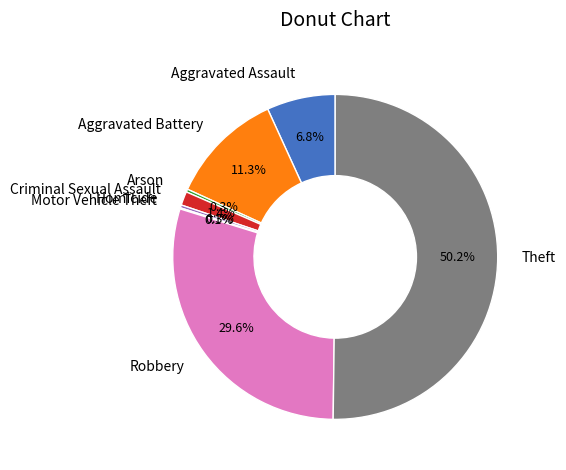

Which slice is the largest?

Theft